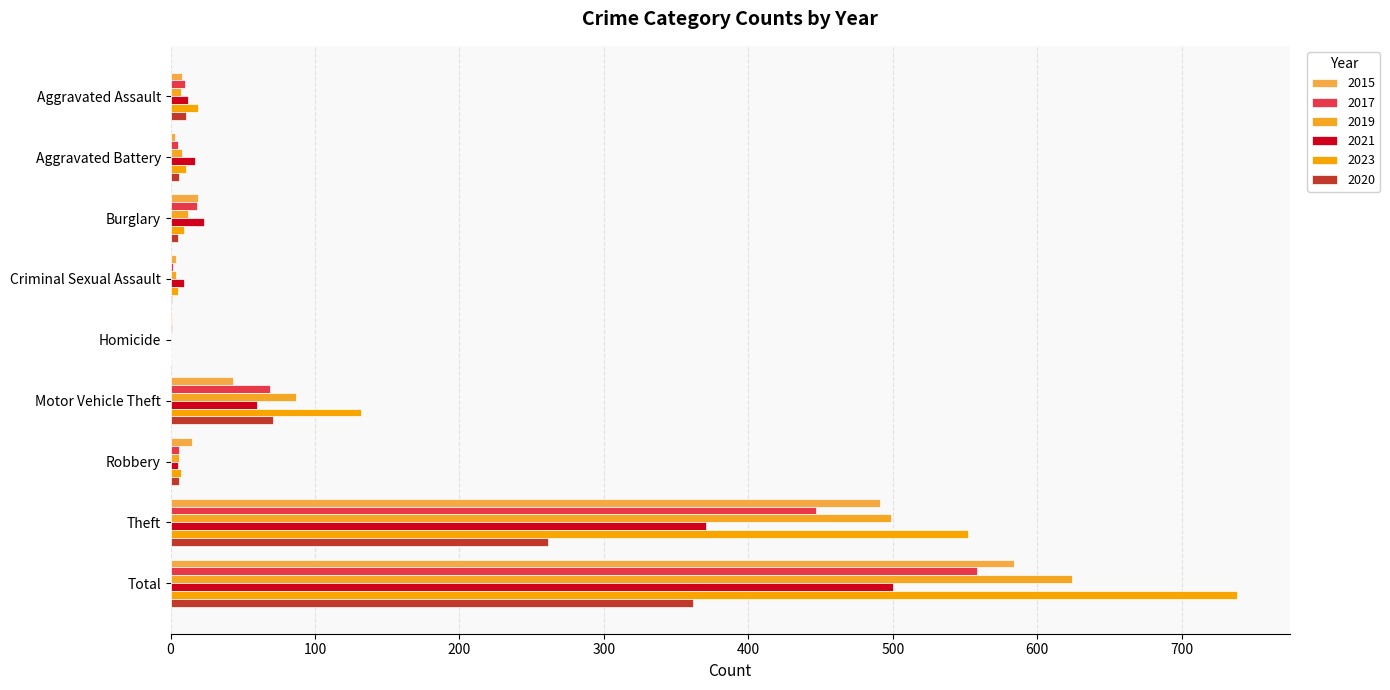

What is the average value of the 2023 series?

164